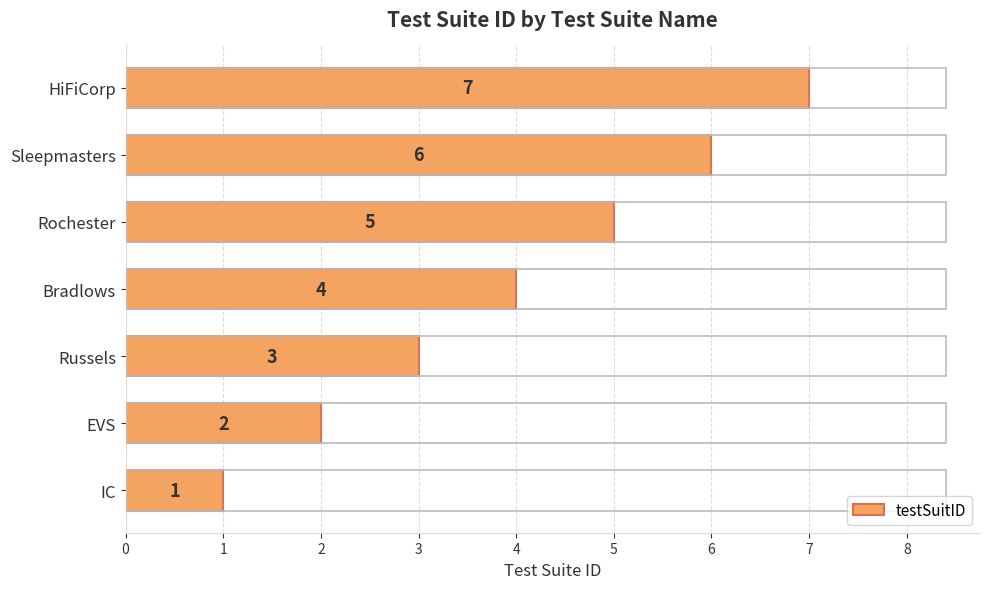

Rank the categories by value from highest to lowest.

HiFiCorp, Sleepmasters, Rochester, Bradlows, Russels, EVS, IC